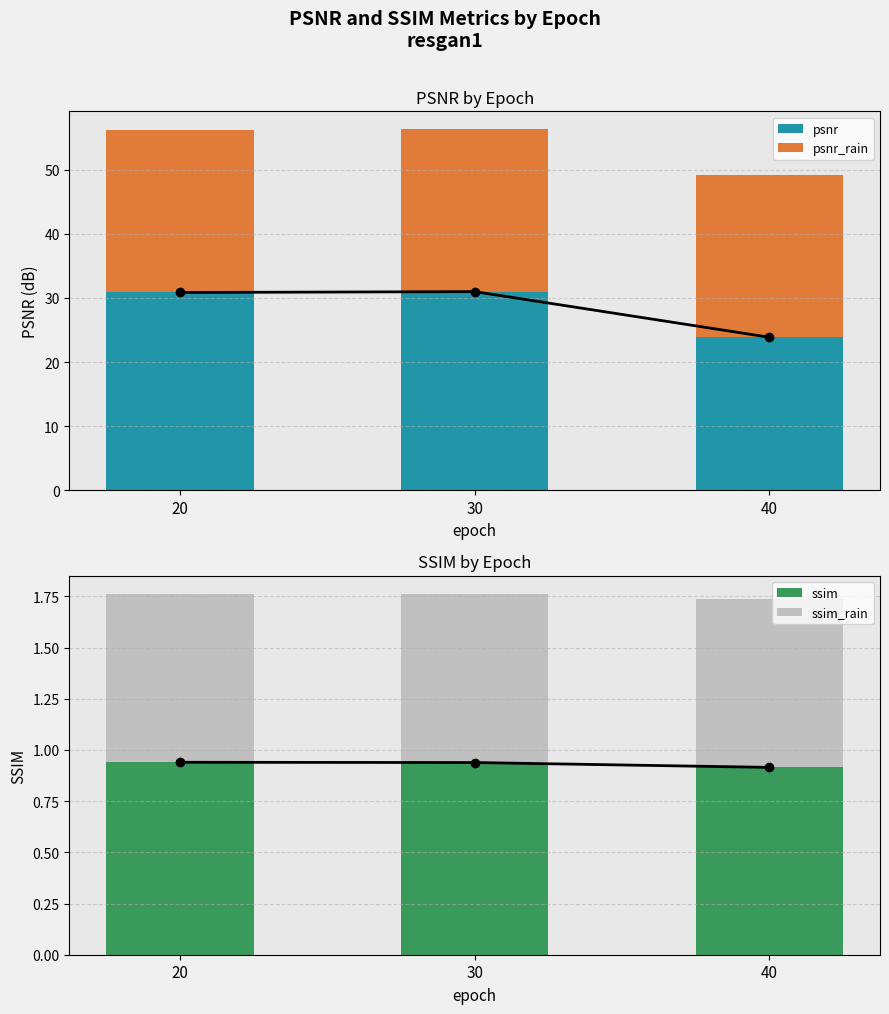

At 20, list the series in order from largest to smallest.

psnr, psnr_rain, ssim, ssim_rain